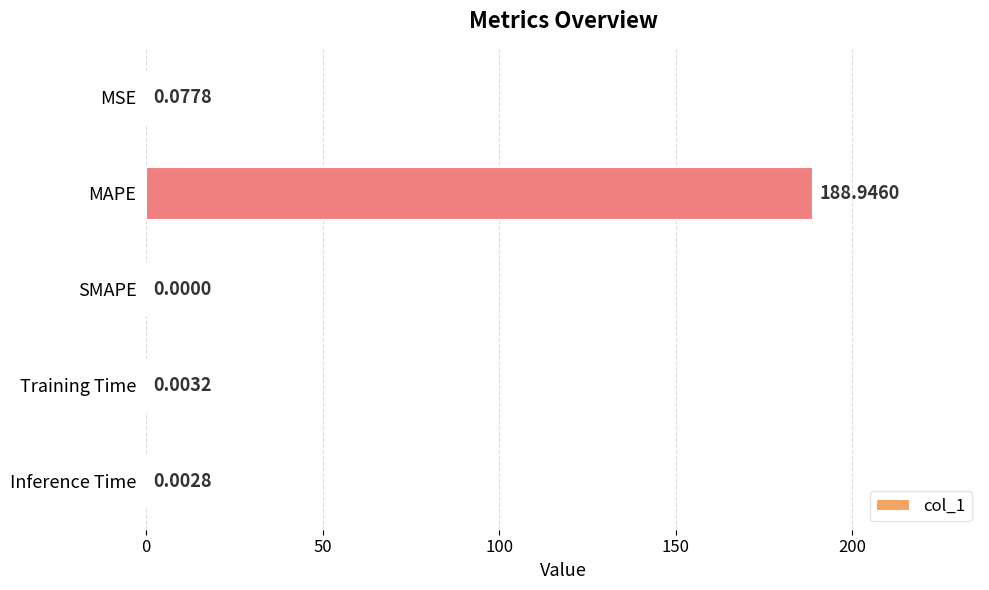

Which label corresponds to the largest value in the chart?

MAPE